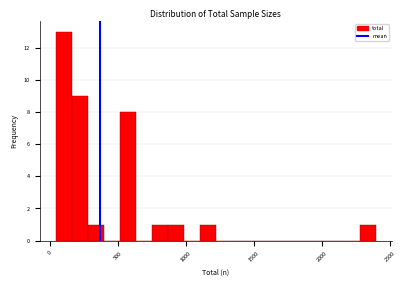

Around what value on the x-axis is the tallest bar? Give the approximate position of its centre, as read against the axis.

100